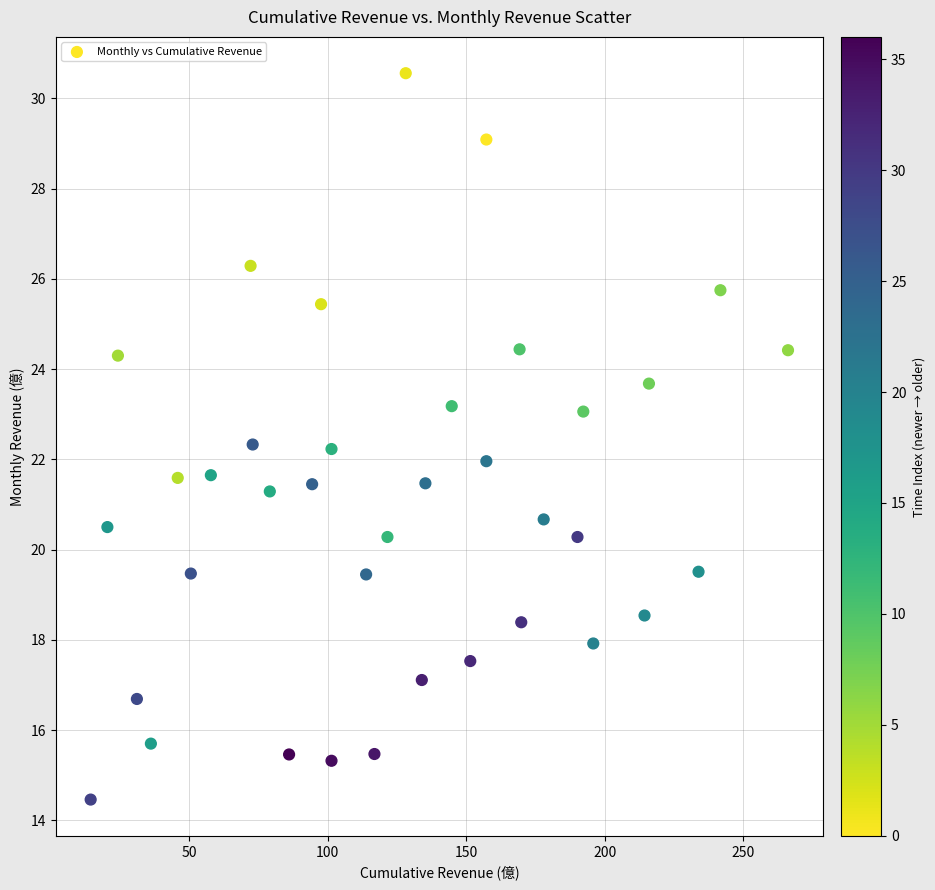

What is the range of Y values (max minus min)?

16.1